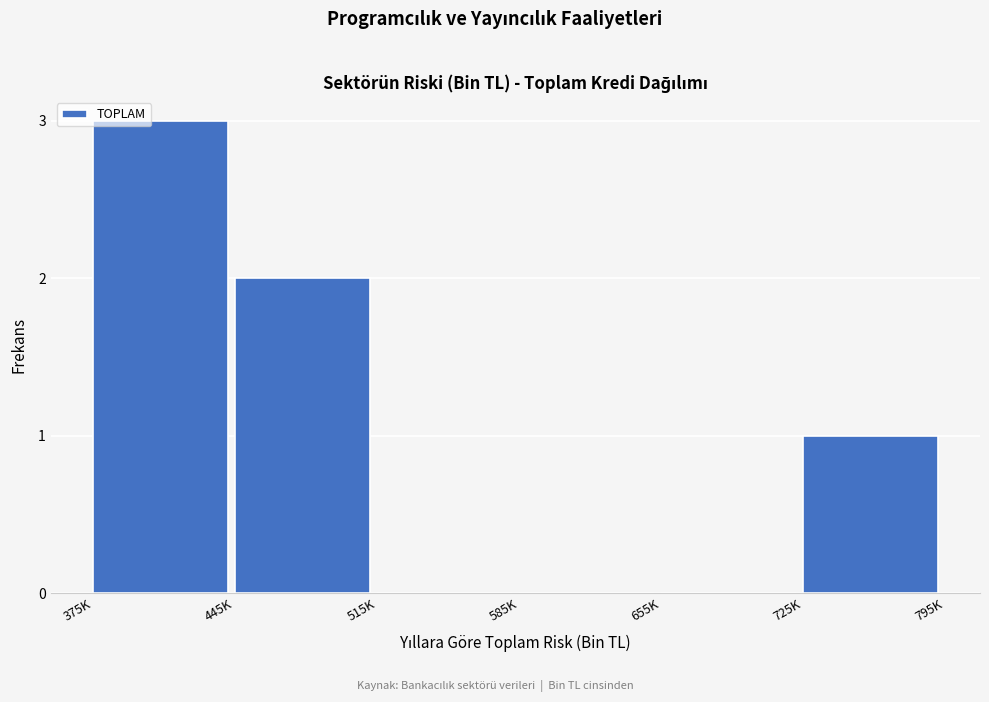

Reading left to right, transcribe all the data shown in this chart.

375K=3	445K=2	515K=0	585K=0	655K=0	725K=1